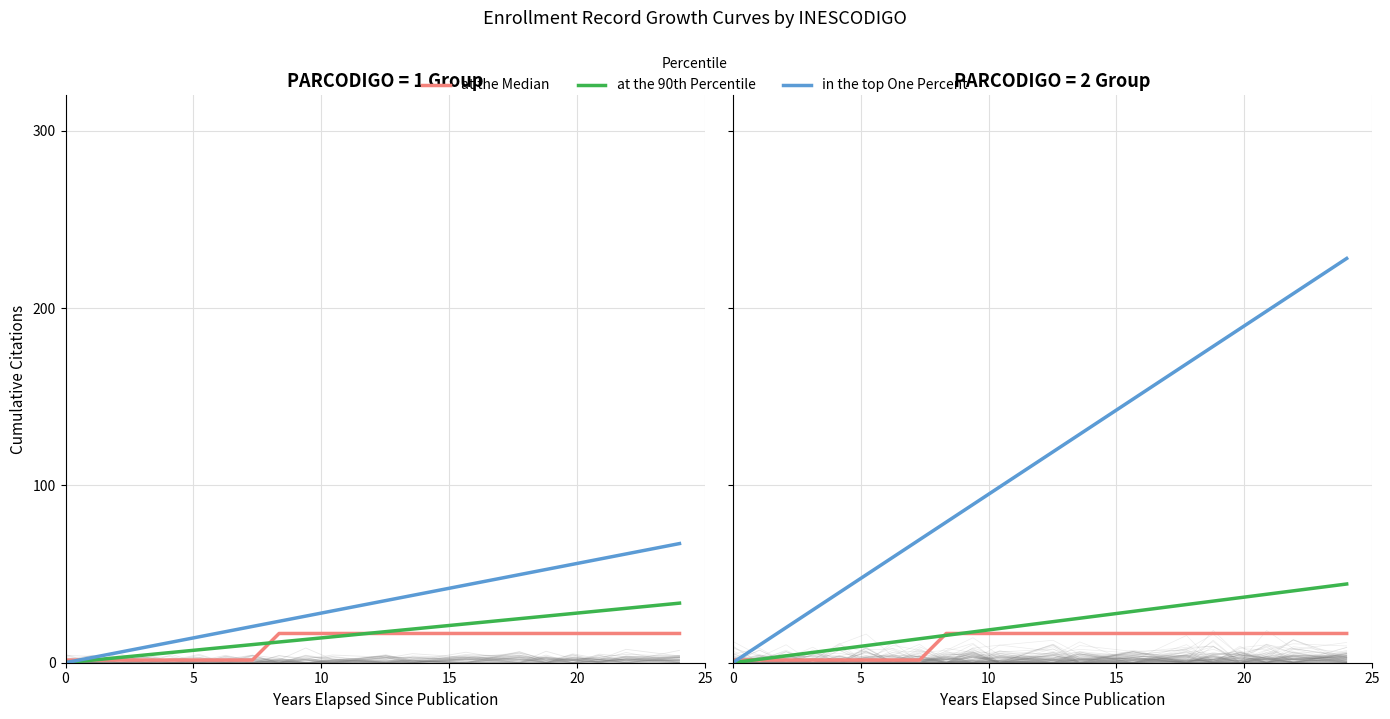

True or false: in the top One Percent has more than 2 interior local peaks.

False